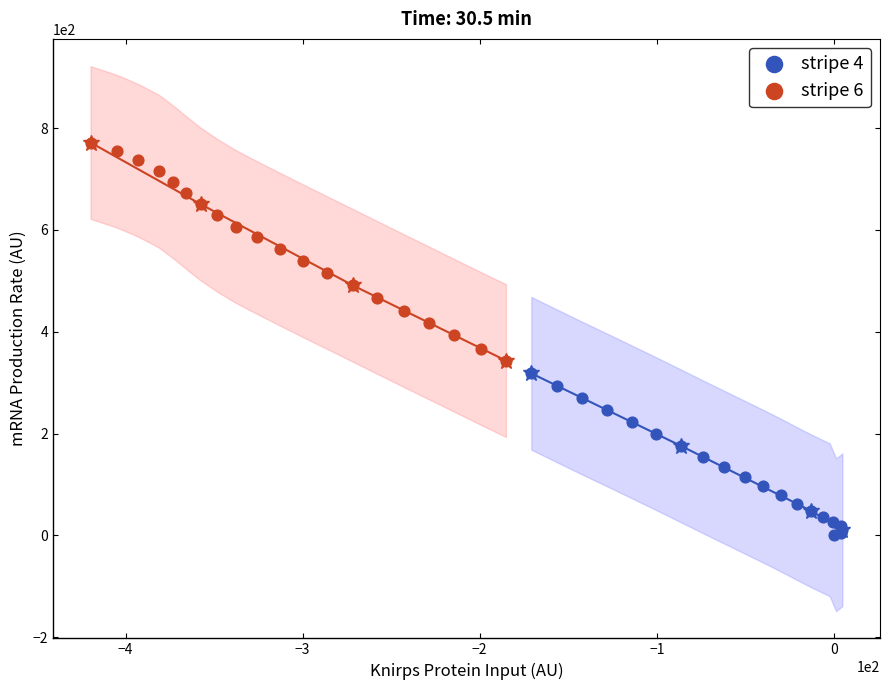

Which series reaches the minimum Y coordinate?

stripe 4